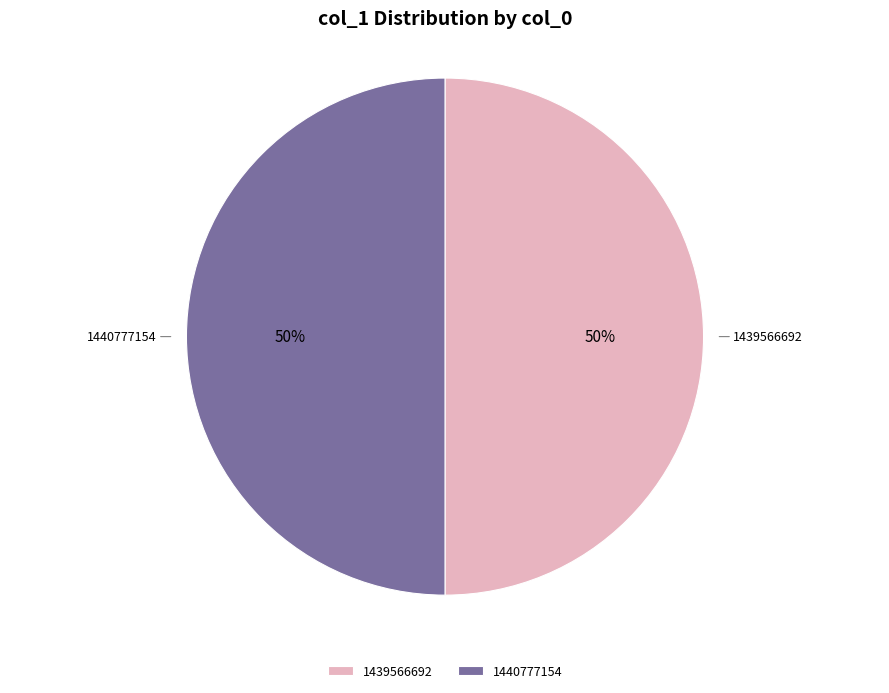

What is the ratio of the value at 1439566692 to the value at 1440777154?

1.0